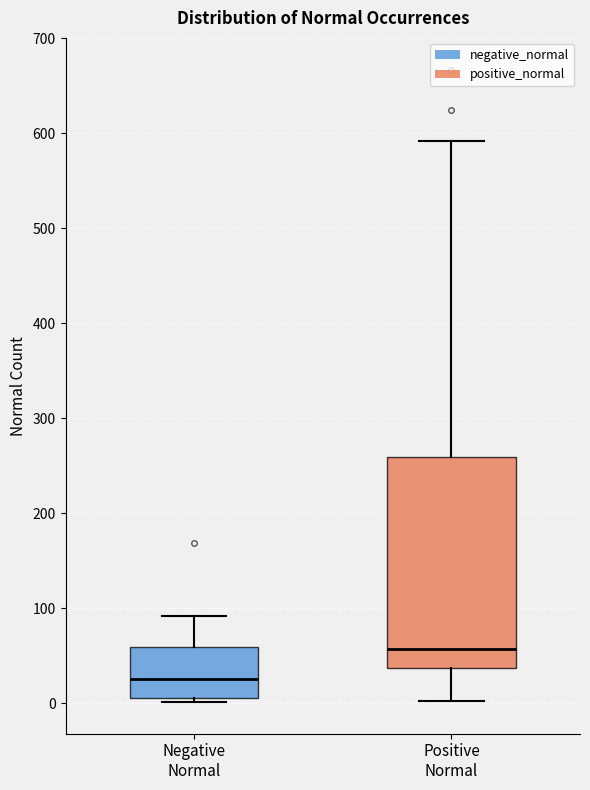

Which box has the lowest median line?

Negative Normal